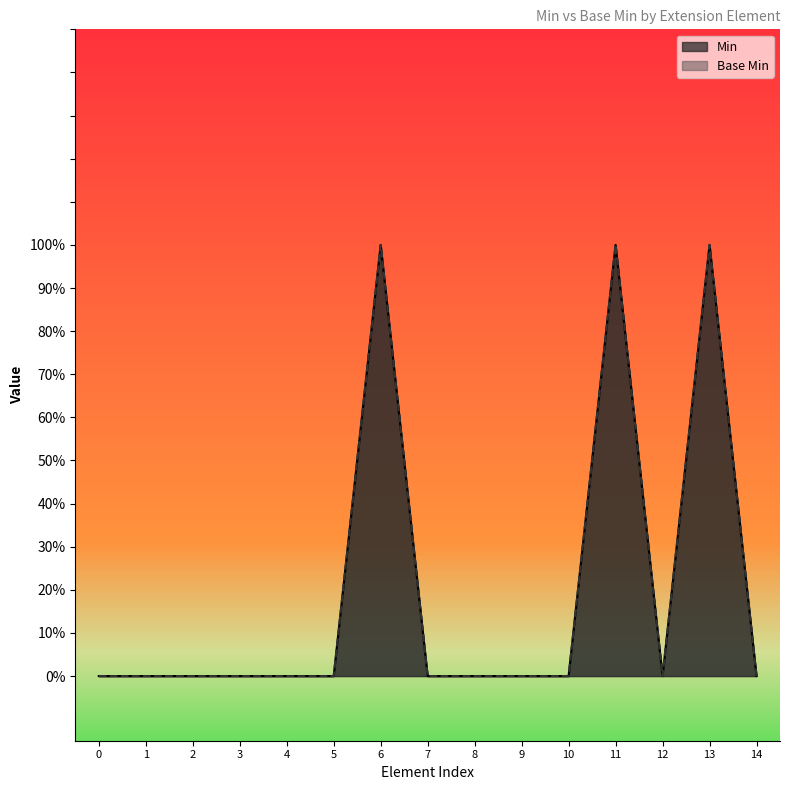

The Min series shows 0 at 3. True or false?

True